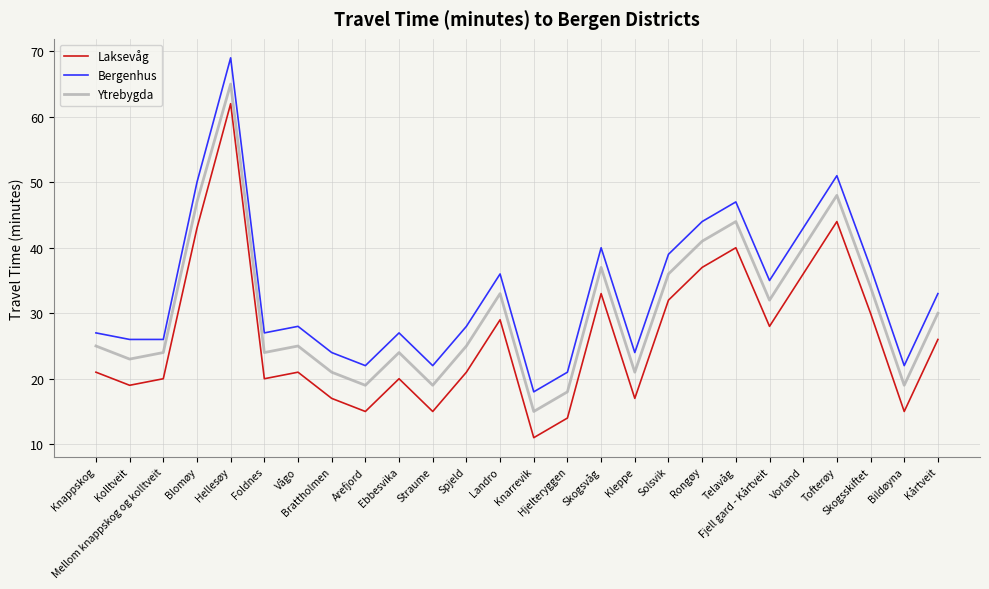

Rank the series at Straume from highest to lowest value.

Bergenhus, Ytrebygda, Laksevåg